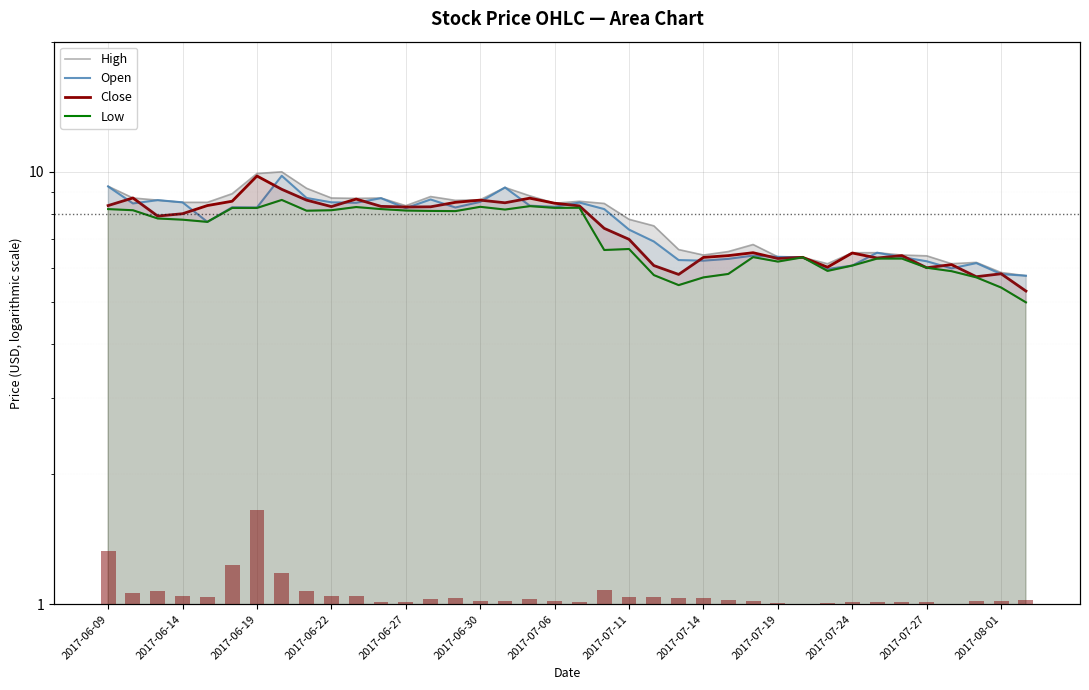

What is the sum of all Low values?

270.5